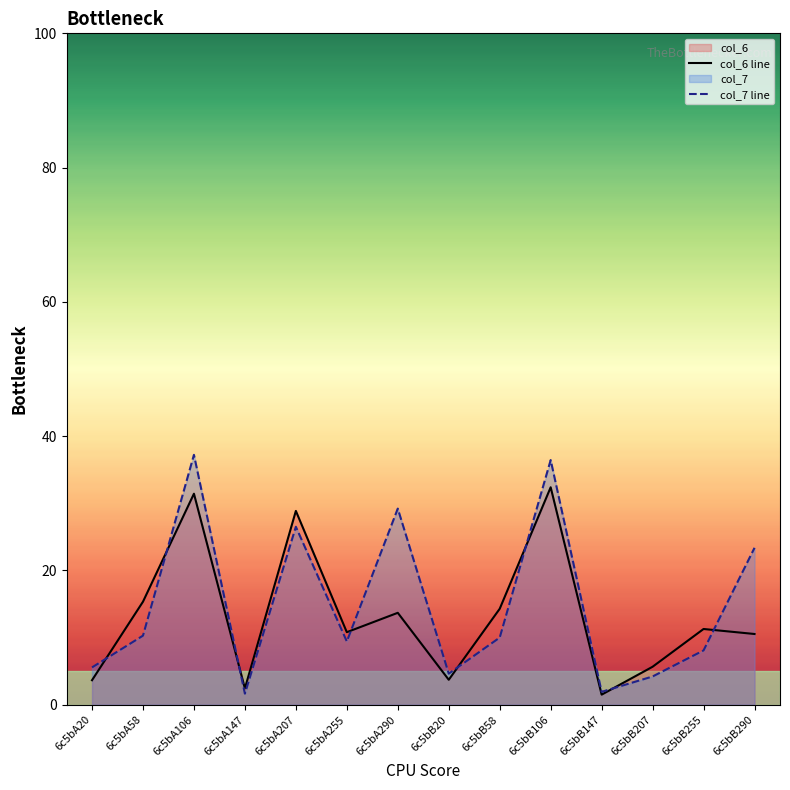

What position from the left is 6c5bB58?

9